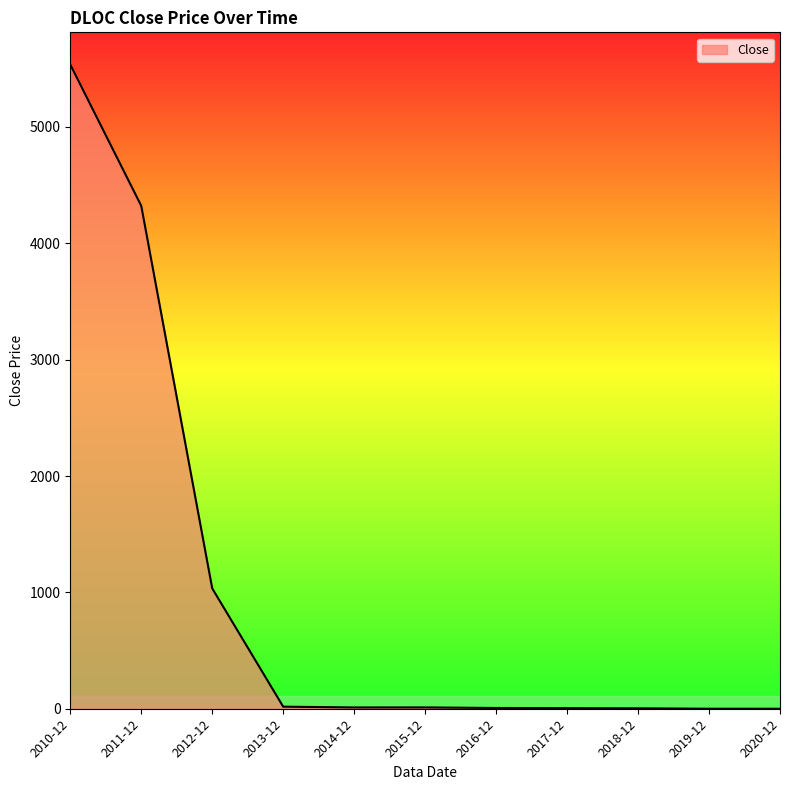

What is the maximum value shown in the chart?

5536.0